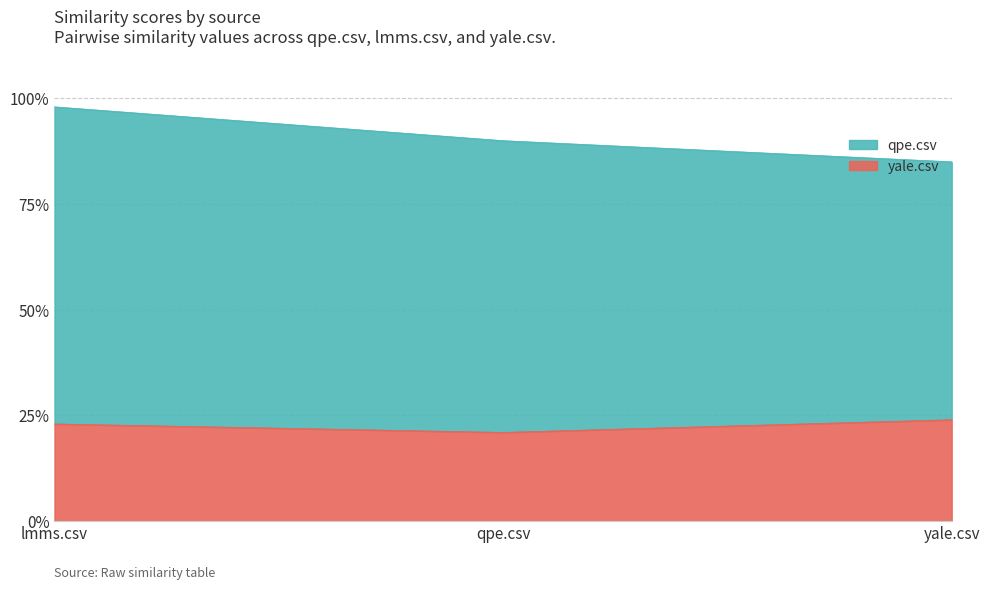

What are all the series names shown in the legend?

qpe.csv, yale.csv